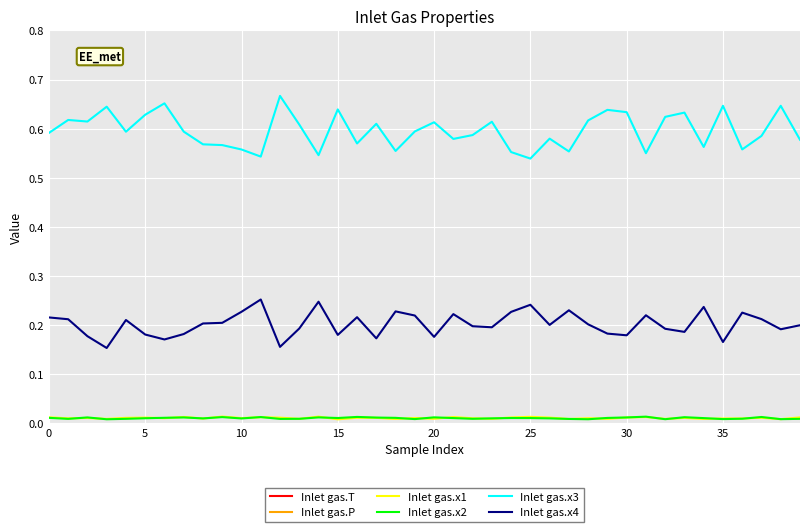

Where is Inlet gas.P nearest to the value 40?

34